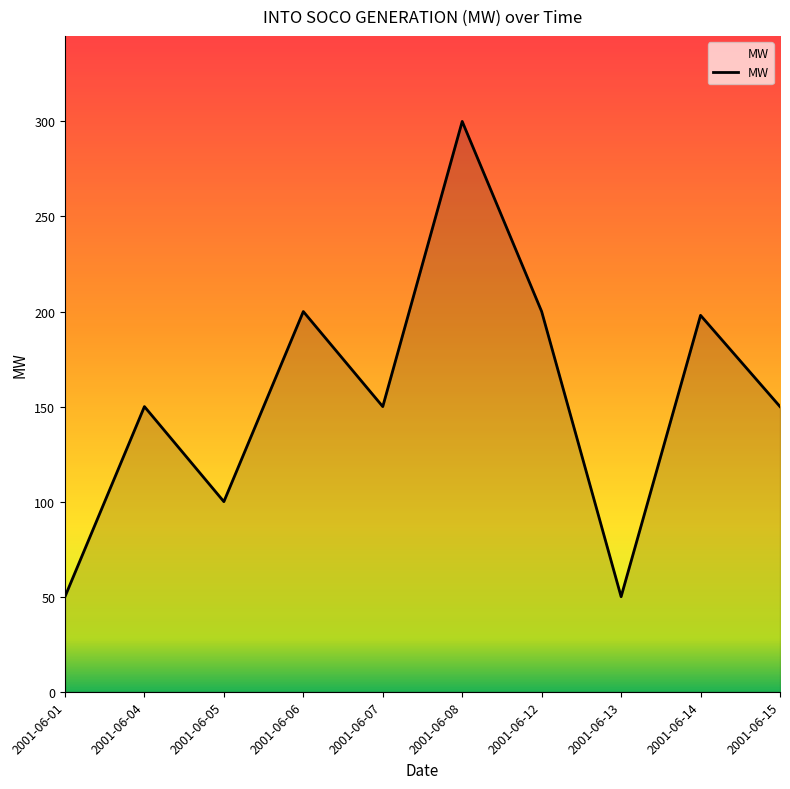

Is it true that the value at 2001-06-15 is 264?

False